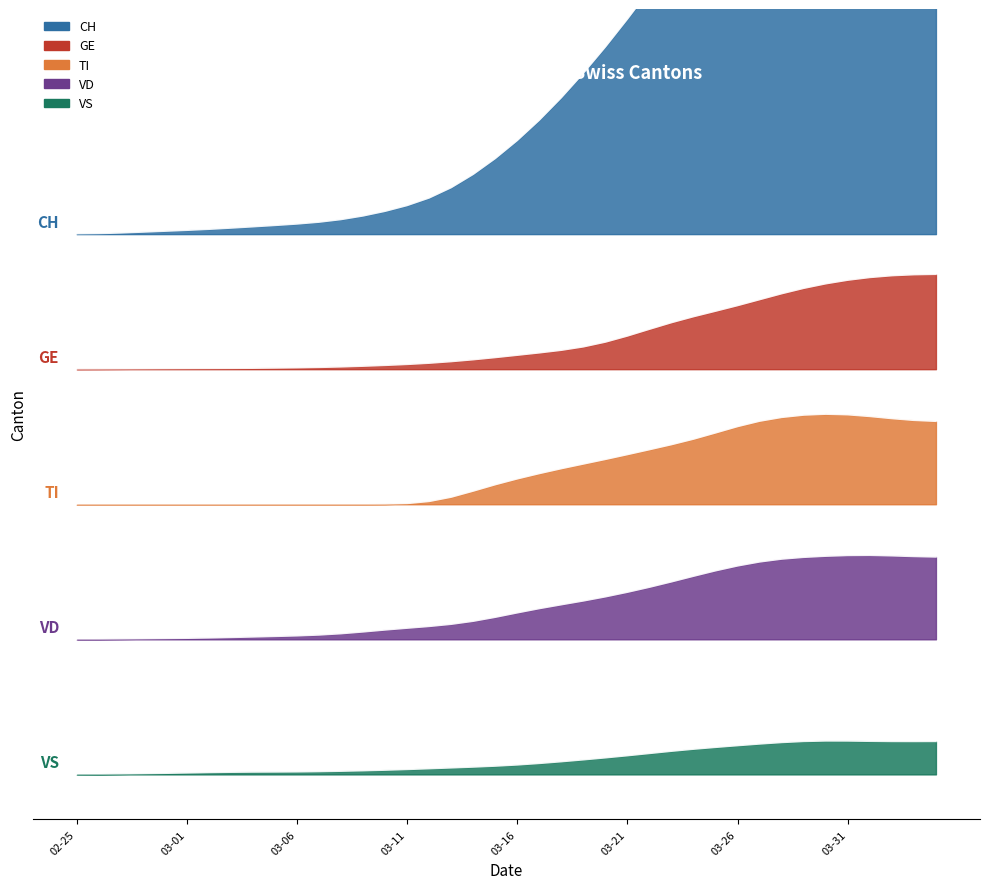

What is the sum of all CH values?

127527.0